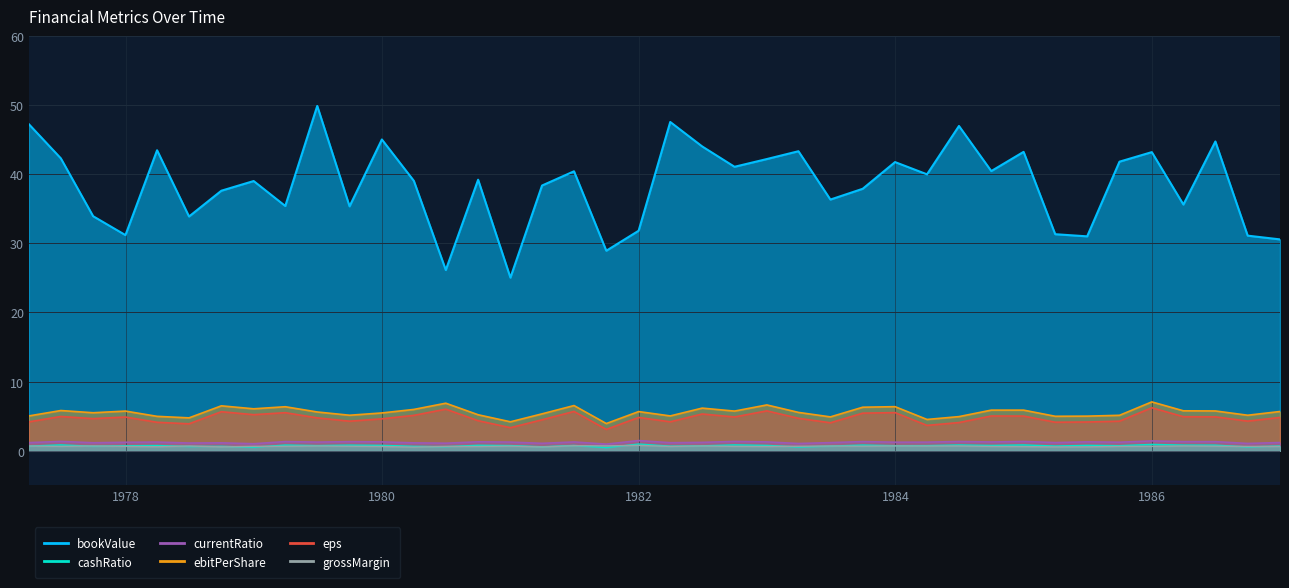

Which series has the largest total across all categories?

bookValue